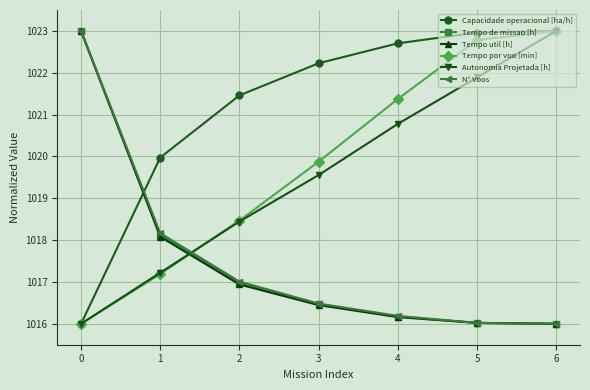

Which series changed the most between 3 and 6?

Autonomia Projetada [h]